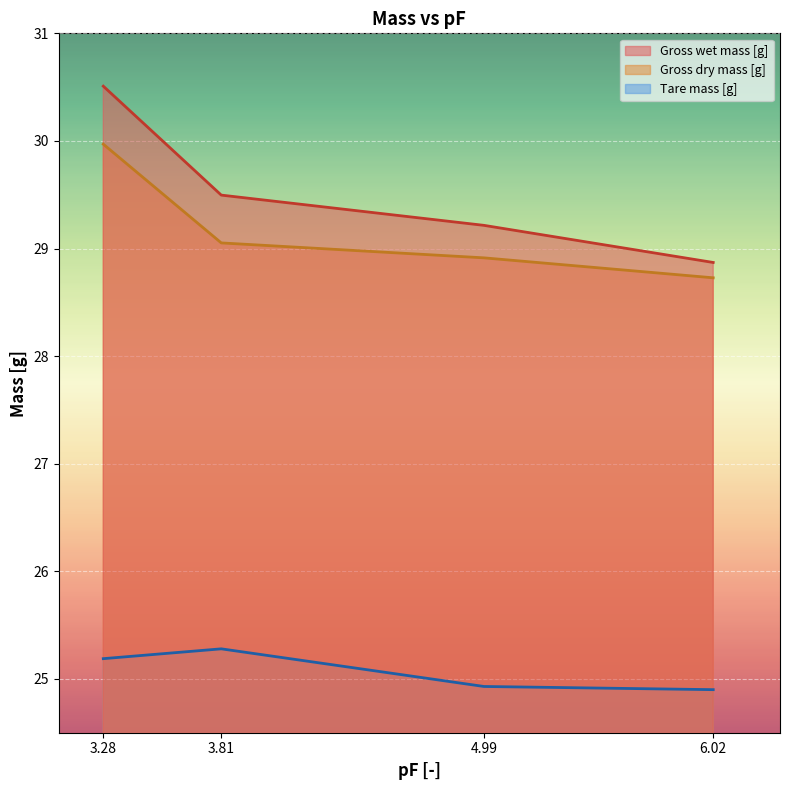

What is the label of the 4th point from the left?

6.02